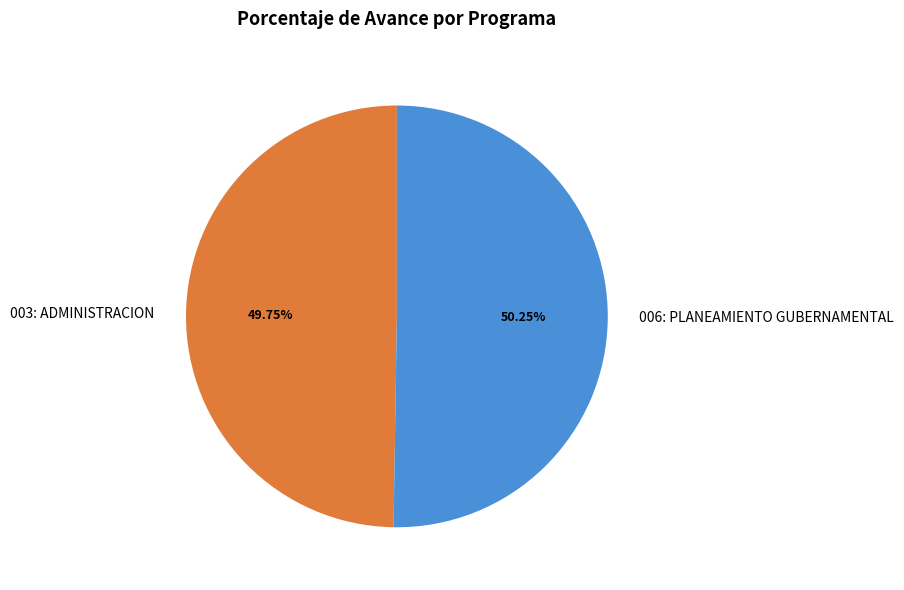

Which has a higher value, 006: PLANEAMIENTO GUBERNAMENTAL or 003: ADMINISTRACION?

006: PLANEAMIENTO GUBERNAMENTAL